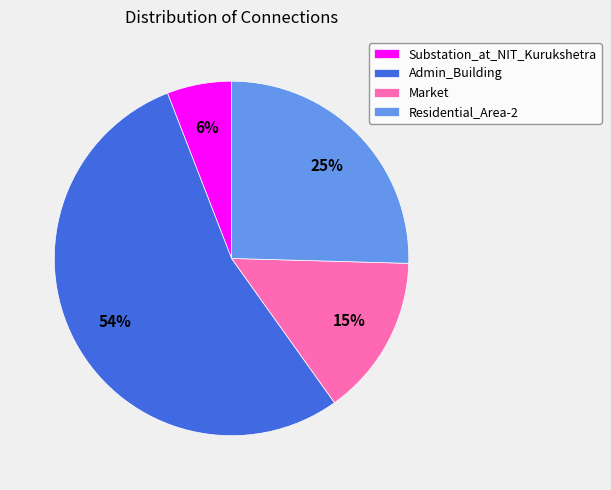

The Residential_Area-2 slice represents 35% of the pie. True or false?

False